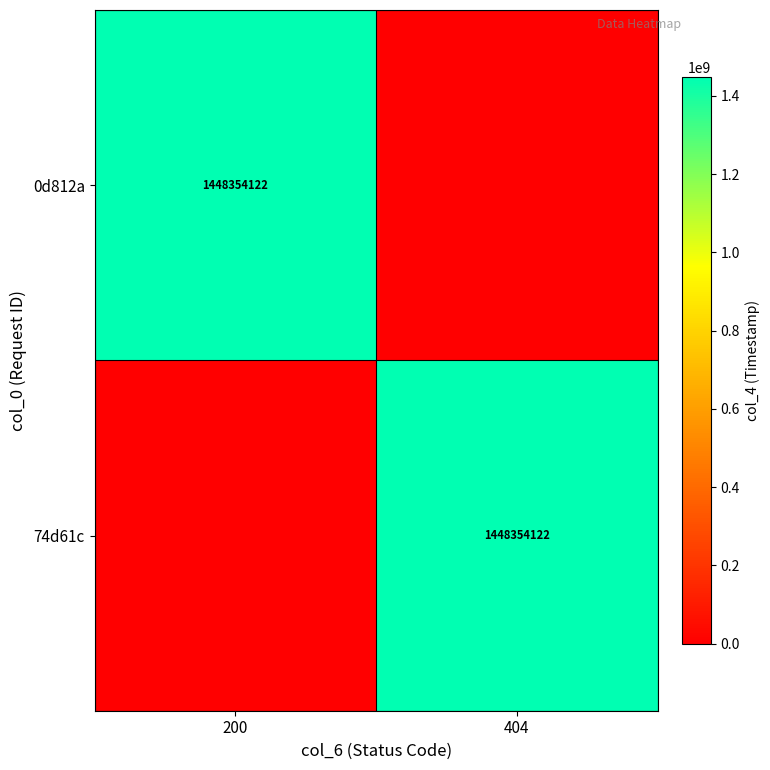

True or false: 74d61c has a value of 2453018865 at 404.

False